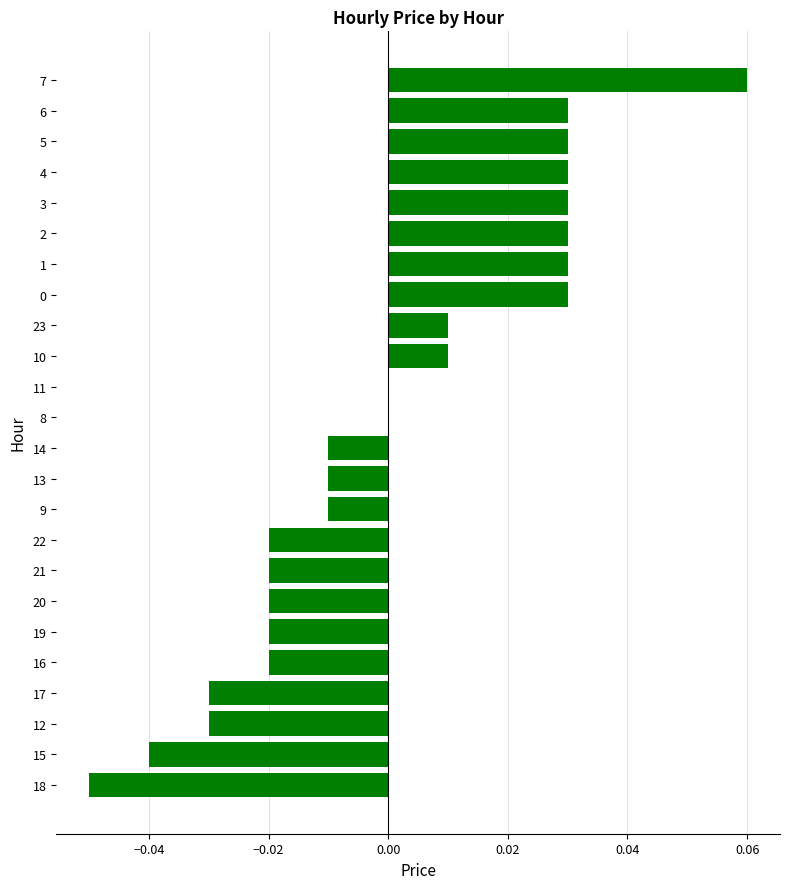

Which label corresponds to the largest value in the chart?

7